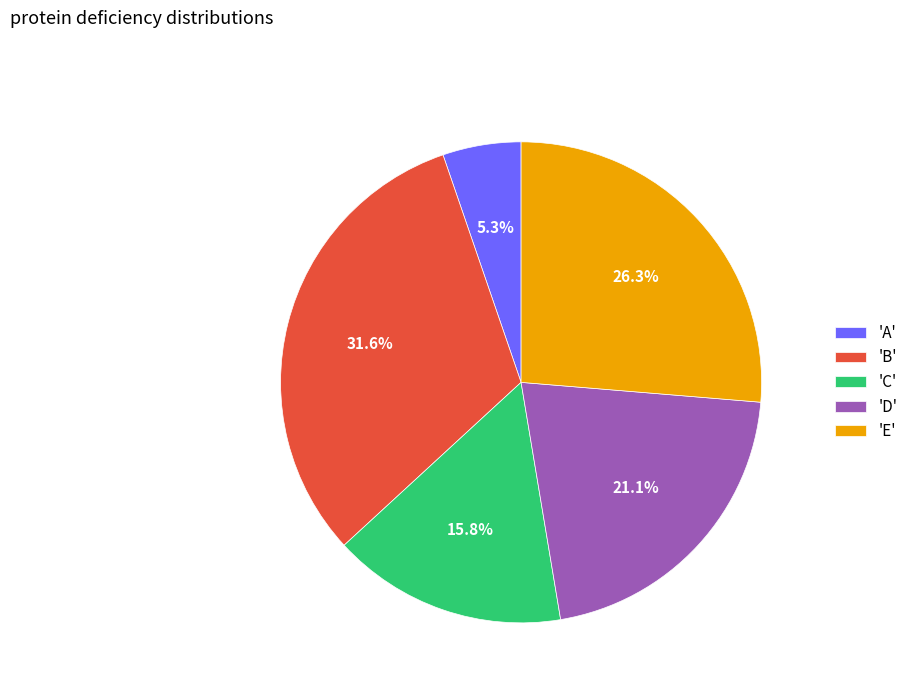

Count the number of slices in the pie.

5